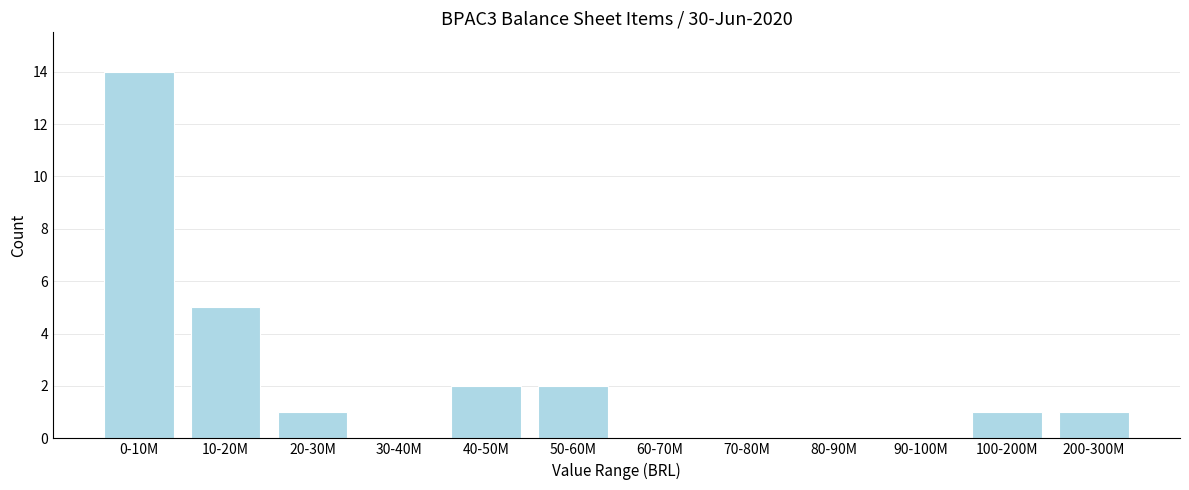

Reading left to right, extract all data points from this chart.

0-10M=14	10-20M=5	20-30M=1	30-40M=0	40-50M=2	50-60M=2	60-70M=0	70-80M=0	80-90M=0	90-100M=0	100-200M=1	200-300M=1